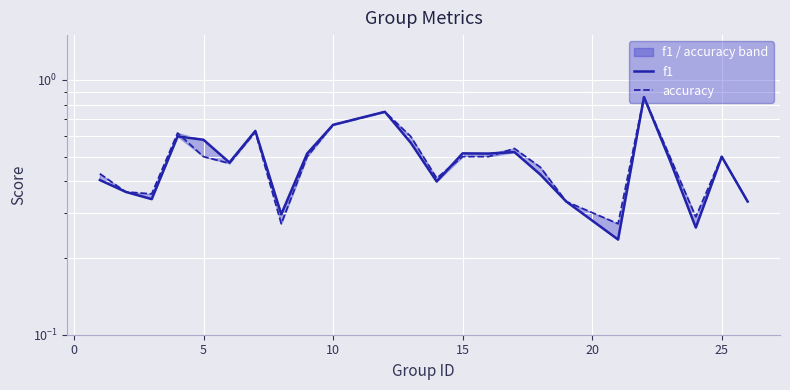

Does the chart display data point markers on the line(s)?

No